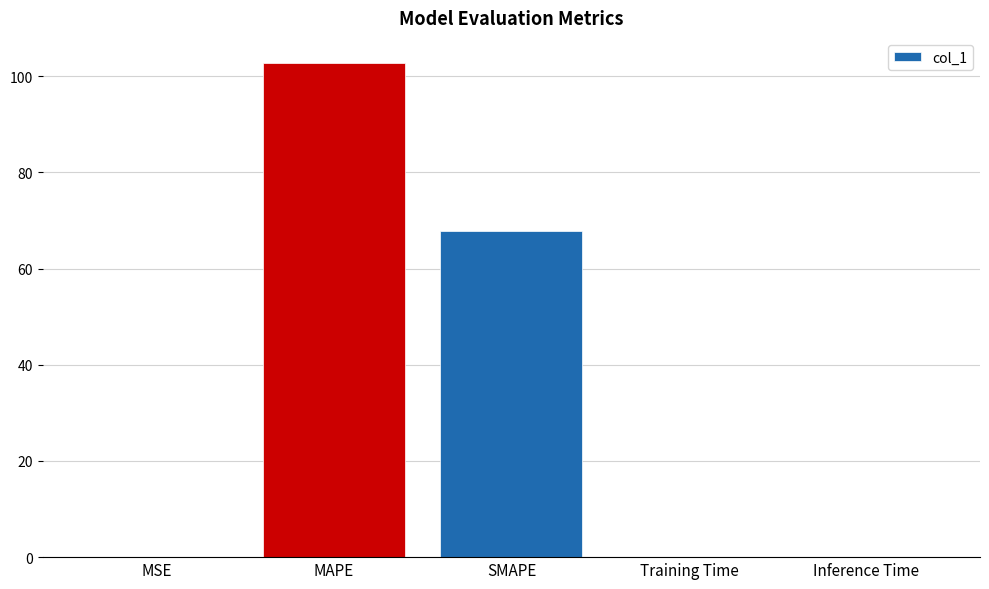

Which has a higher value, Inference Time or SMAPE?

SMAPE